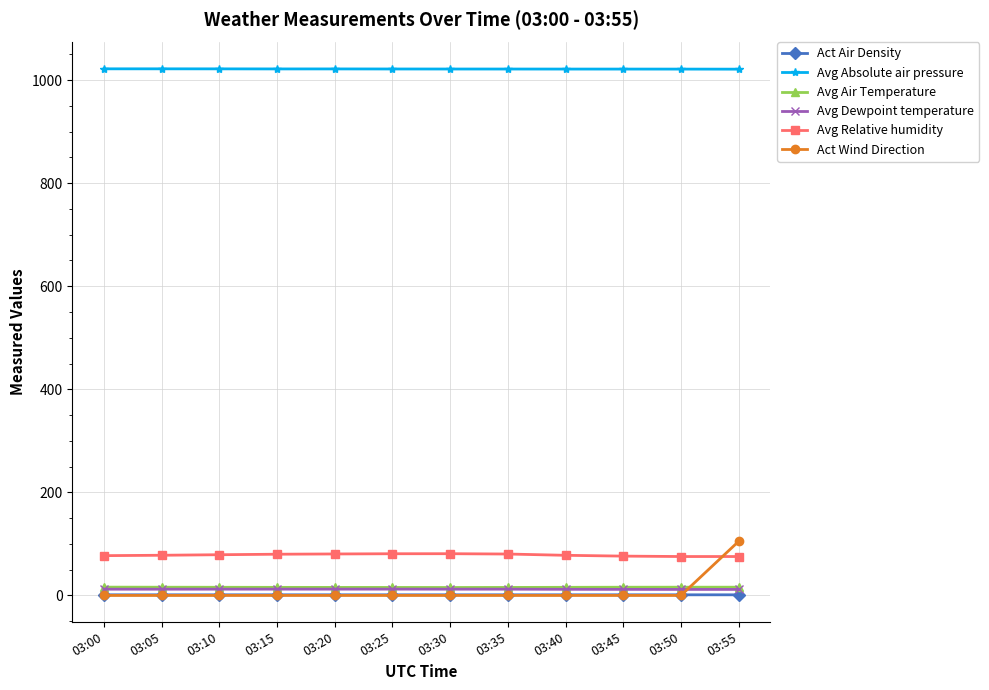

The value of Avg Air Temperature at 03:25 is 15.5. True or false?

True